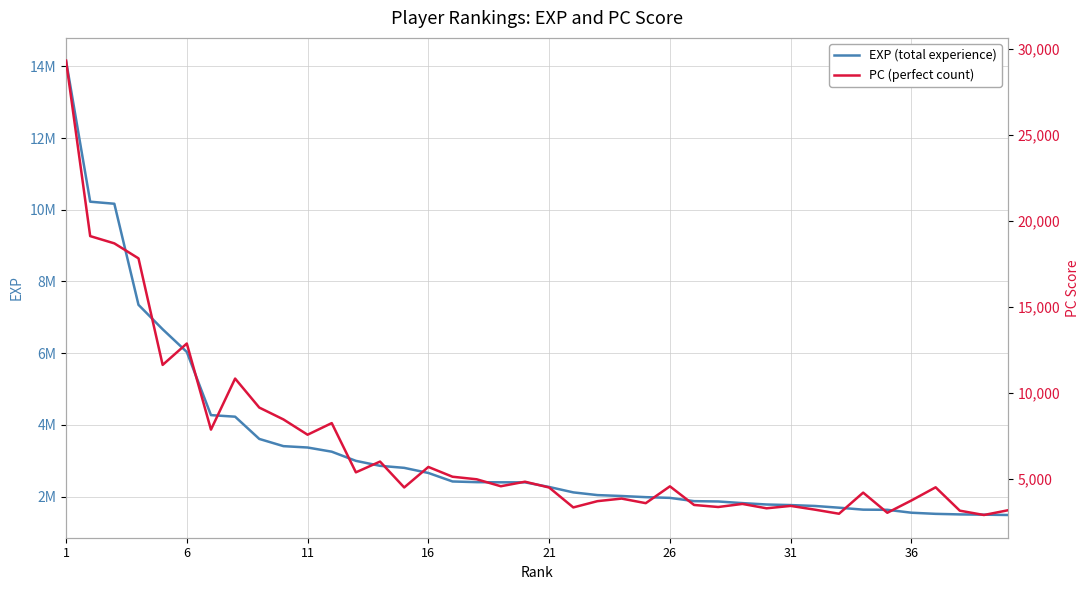

True or false: EXP (total experience) and PC (perfect count) cross at least once.

False